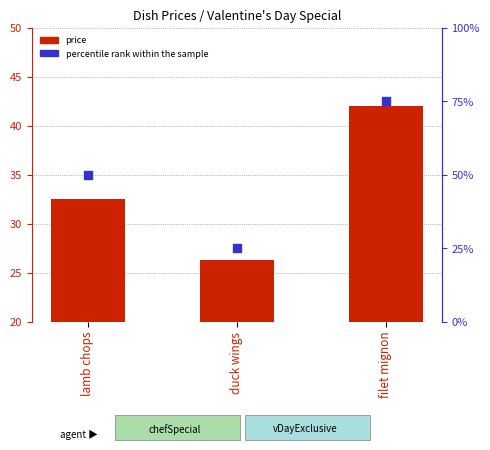

What is the ratio of the value at duck wings to the value at filet mignon?

0.6